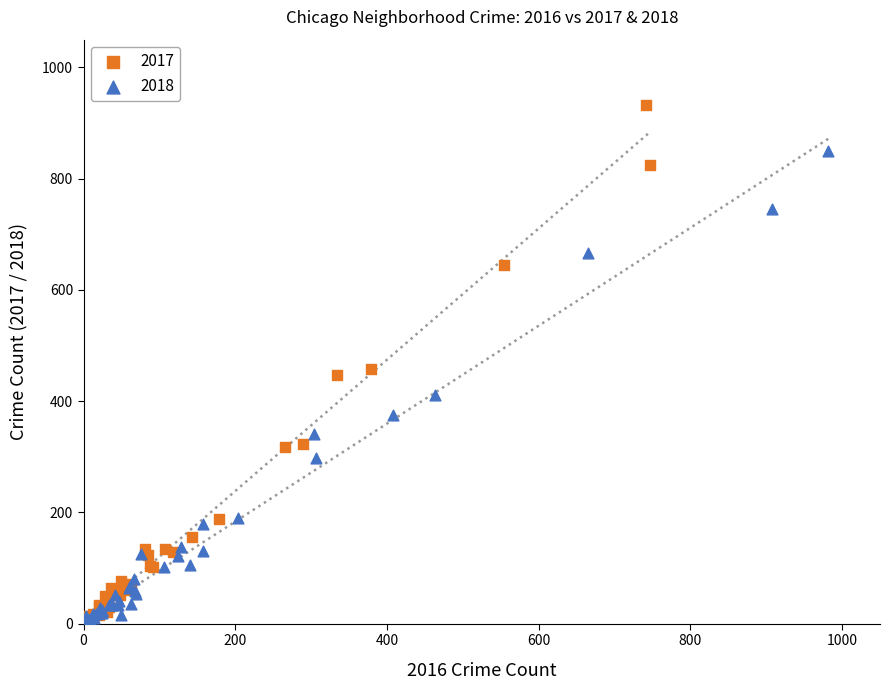

What are all the series names shown in the legend?

2017, 2018